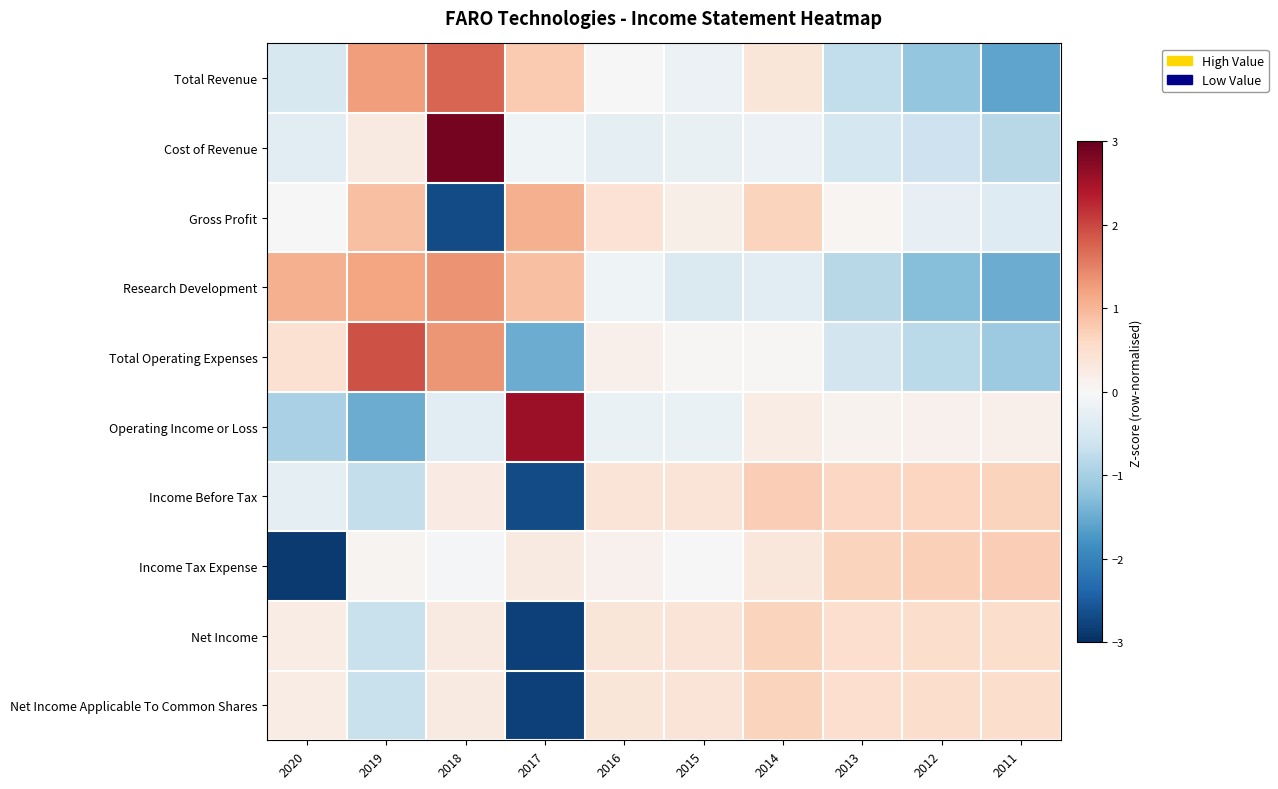

Which has a higher value, 2014 or 2017?

2017